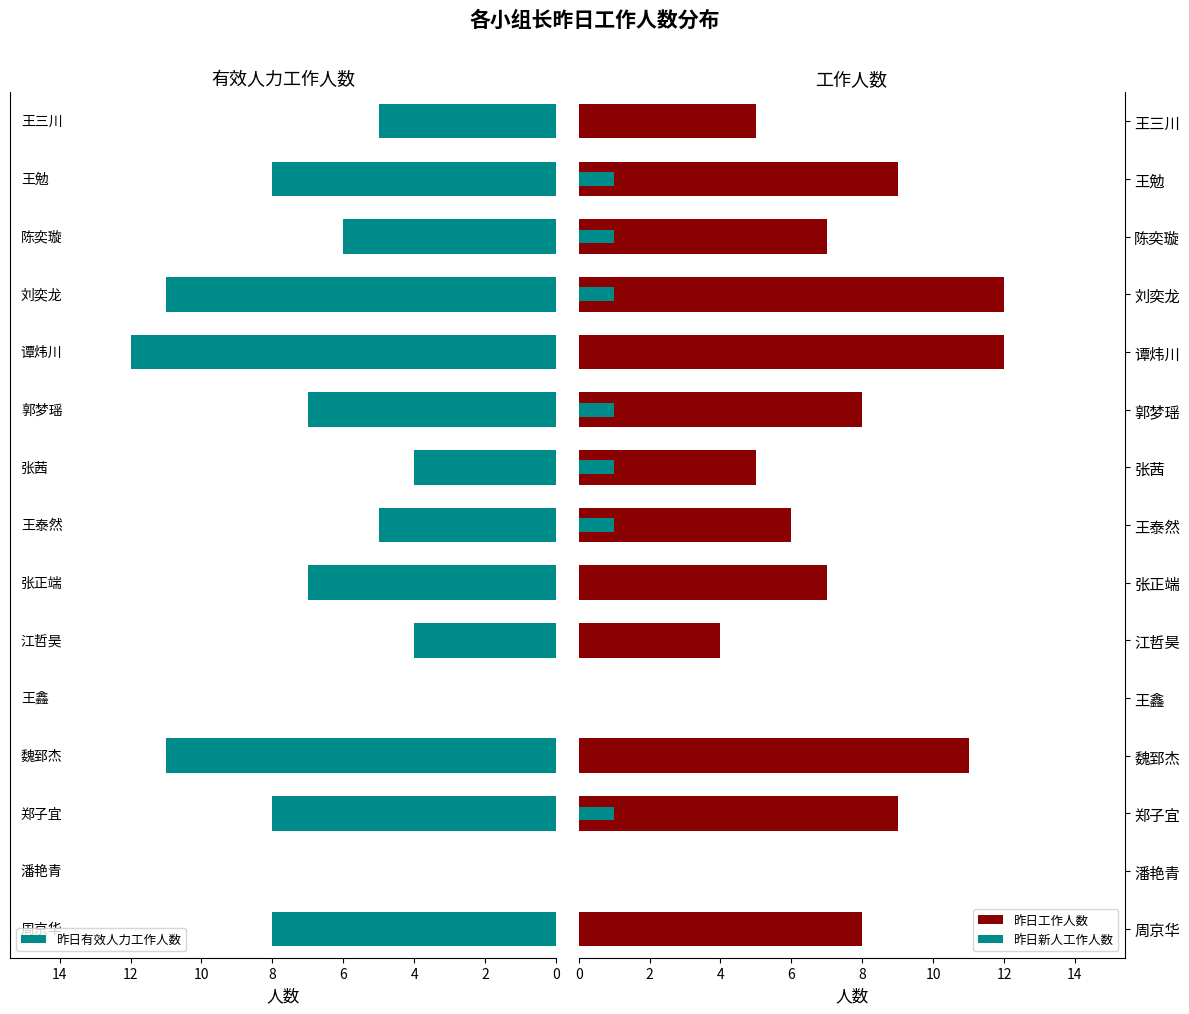

What is the sum of all 昨日有效人力工作人数 values?

96